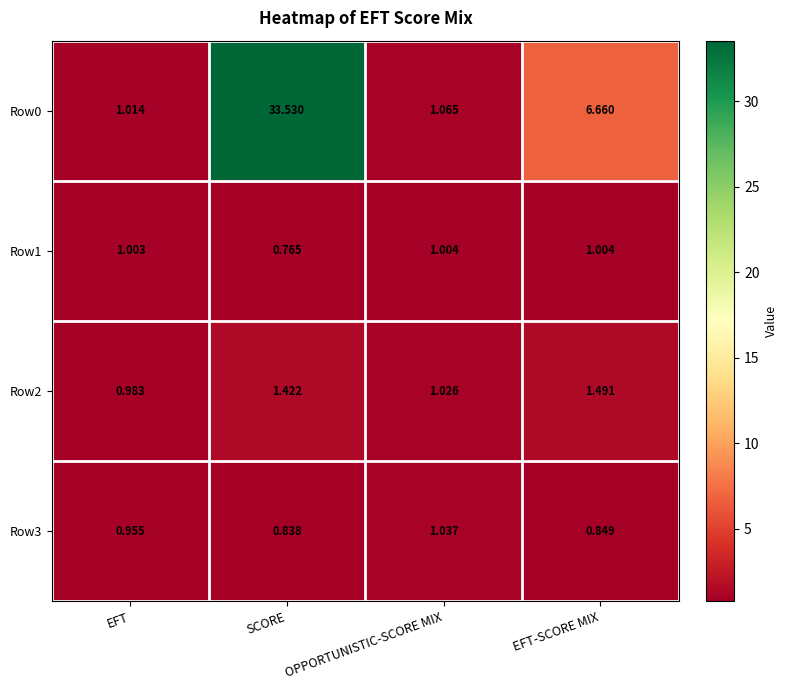

Is the value of Row0 at EFT greater than the value of Row1 at EFT?

Yes